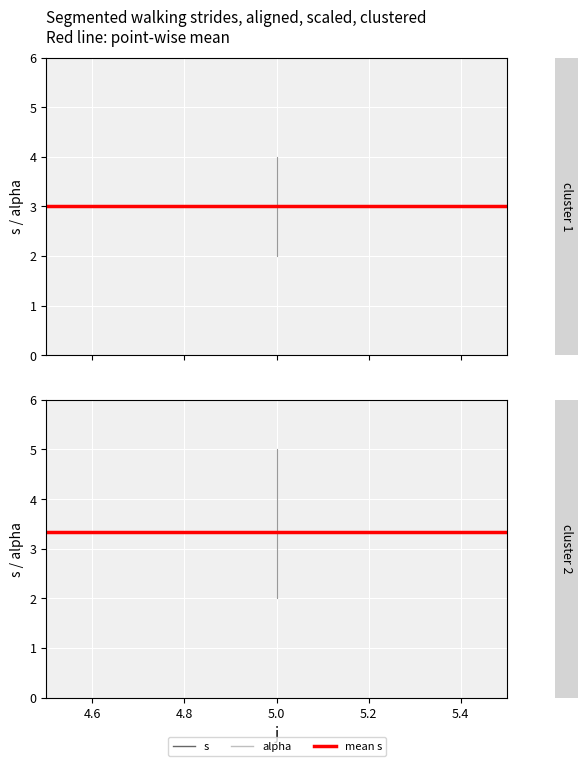

Is it true that alpha equals 1 at 4.6?

False